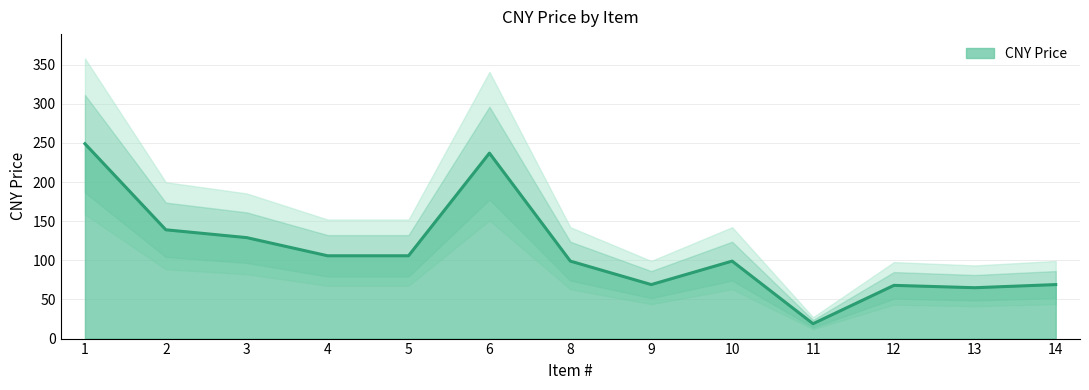

What is the change in value from 1 to 9?

-180.0